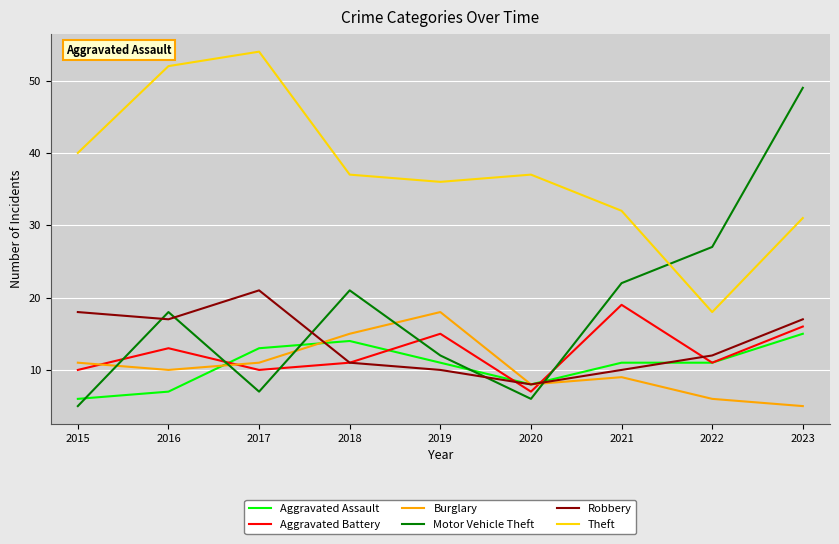

Reading left to right, transcribe all the data shown in this chart.

Aggravated Assault: 2015=6	2016=7	2017=13	2018=14	2019=11	2020=8	2021=11	2022=11	2023=15
Aggravated Battery: 2015=10	2016=13	2017=10	2018=11	2019=15	2020=7	2021=19	2022=11	2023=16
Burglary: 2015=11	2016=10	2017=11	2018=15	2019=18	2020=8	2021=9	2022=6	2023=5
Motor Vehicle Theft: 2015=5	2016=18	2017=7	2018=21	2019=12	2020=6	2021=22	2022=27	2023=49
Robbery: 2015=18	2016=17	2017=21	2018=11	2019=10	2020=8	2021=10	2022=12	2023=17
Theft: 2015=40	2016=52	2017=54	2018=37	2019=36	2020=37	2021=32	2022=18	2023=31